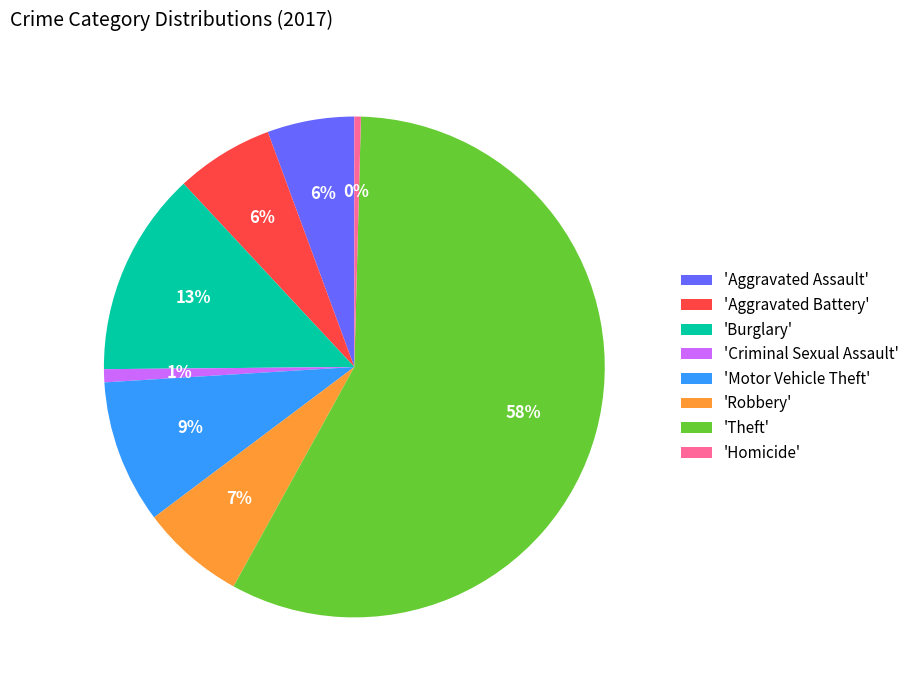

To the nearest percent, what is the average slice percentage?

12%